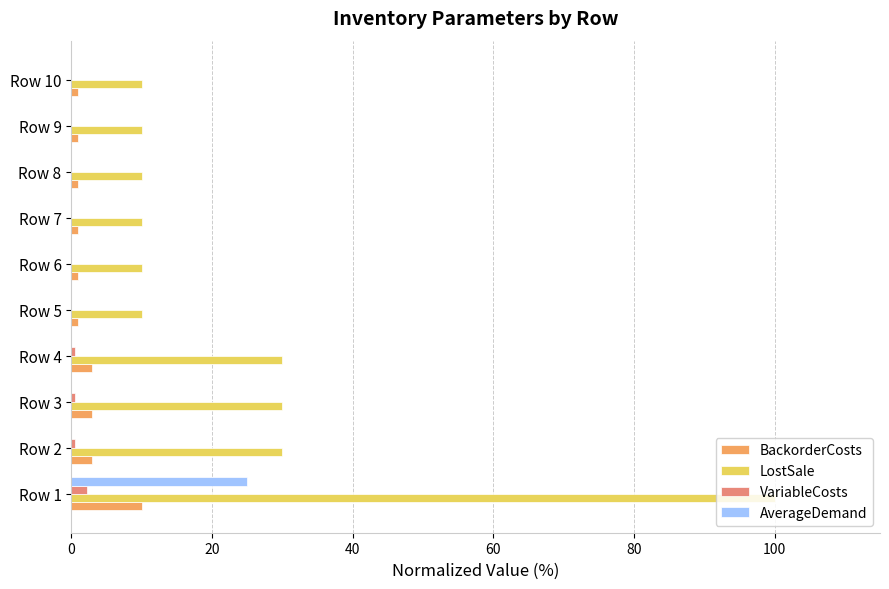

Between Row 3 and Row 7, which series saw the biggest shift?

LostSale